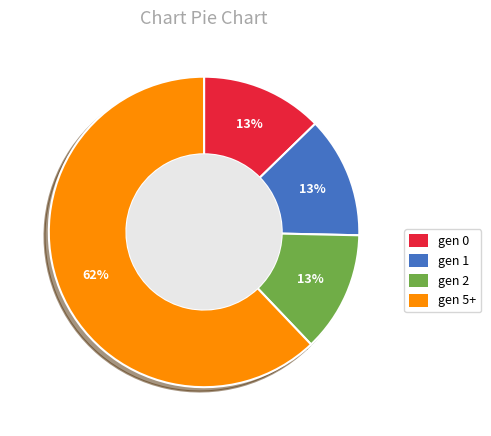

Is there any slice that represents more than half of the pie?

Yes